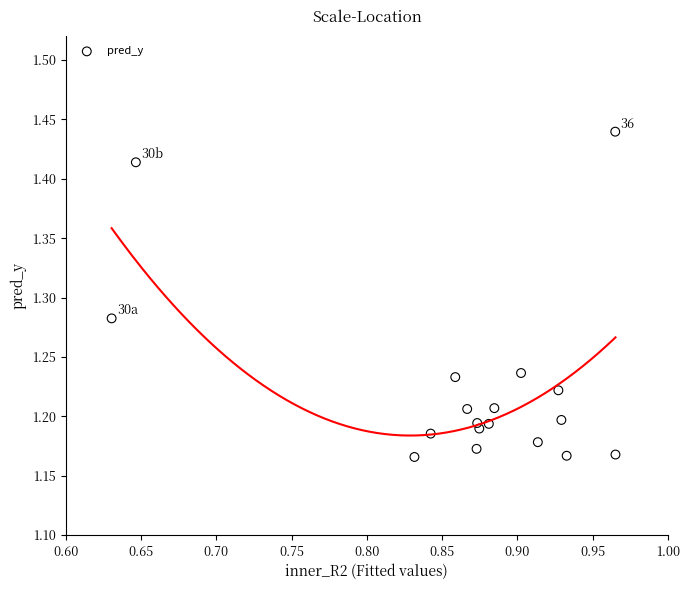

What is the range of Y values (max minus min)?

0.3